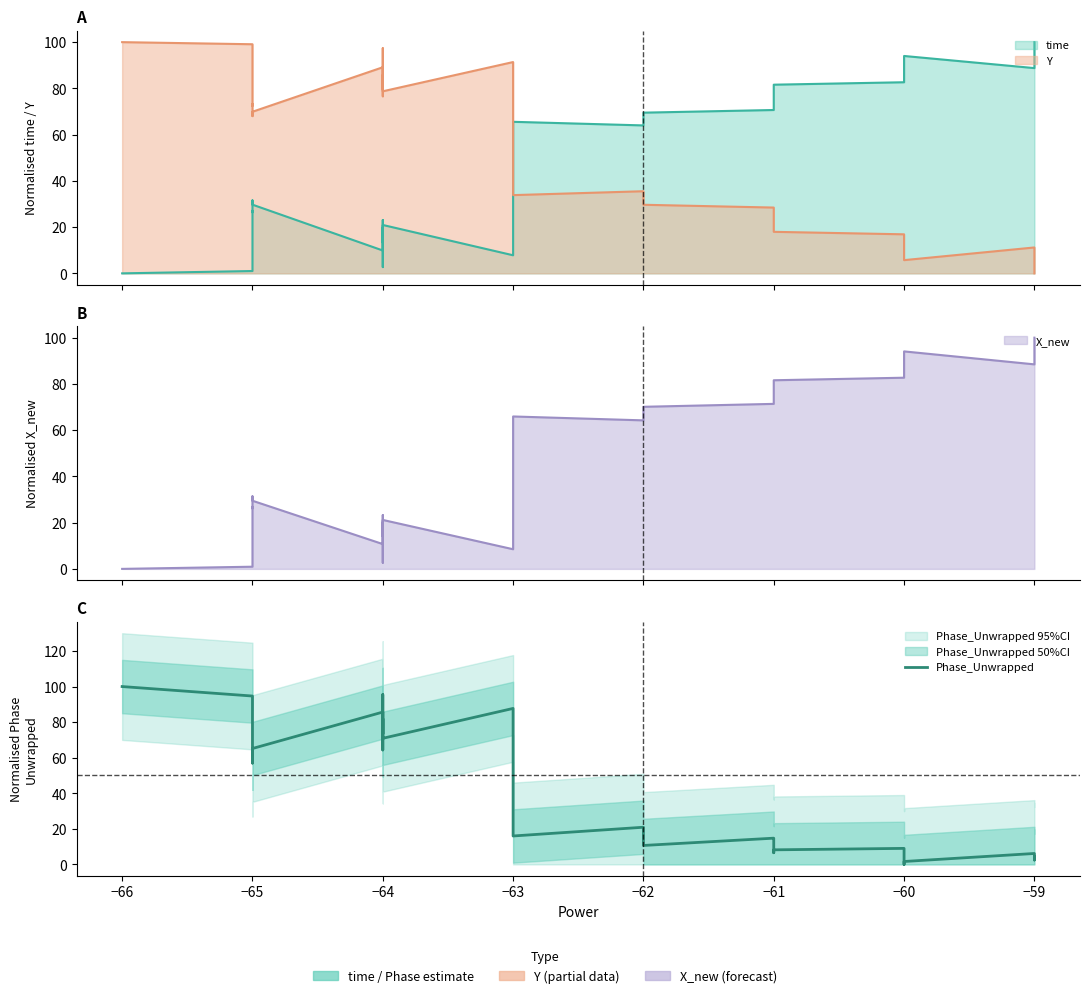

What is the average value?

40.5